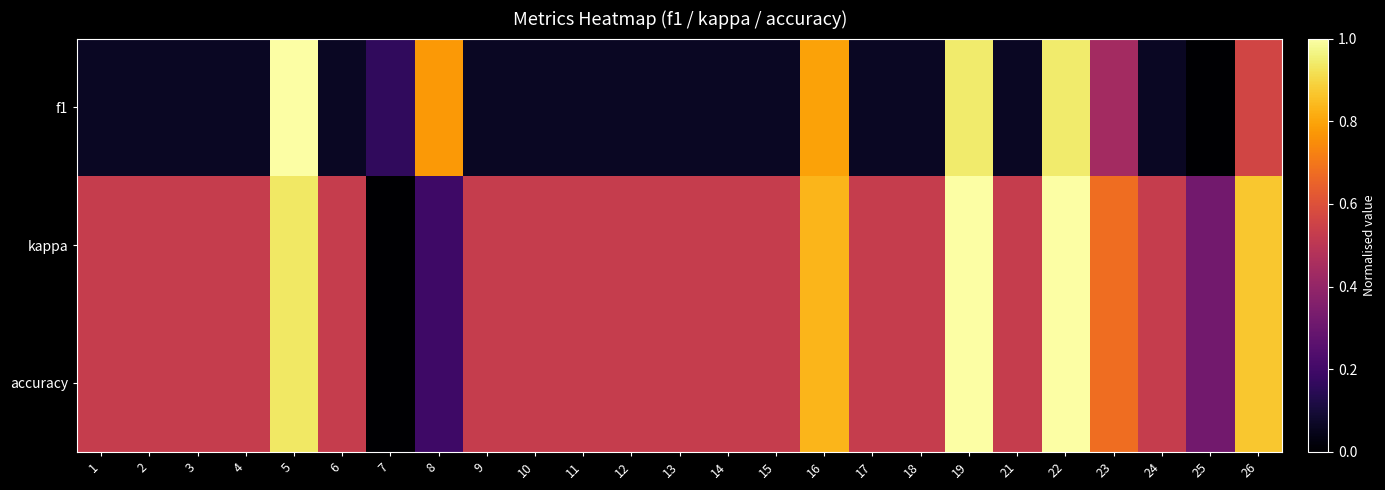

Reading right to left, what are all the values shown in this chart?

f1: 26=0.6	25=0.0	24=0.1	23=0.4	22=0.9	21=0.1	19=0.9	18=0.1	17=0.1	16=0.8	15=0.1	14=0.1	13=0.1	12=0.1	11=0.1	10=0.1	9=0.1	8=0.8	7=0.2	6=0.1	5=1.0	4=0.1	3=0.1	2=0.1	1=0.1
kappa: 26=0.9	25=0.3	24=0.5	23=0.7	22=1.0	21=0.5	19=1.0	18=0.5	17=0.5	16=0.8	15=0.5	14=0.5	13=0.5	12=0.5	11=0.5	10=0.5	9=0.5	8=0.2	7=0.0	6=0.5	5=0.9	4=0.5	3=0.5	2=0.5	1=0.5
accuracy: 26=0.9	25=0.3	24=0.5	23=0.7	22=1.0	21=0.5	19=1.0	18=0.5	17=0.5	16=0.8	15=0.5	14=0.5	13=0.5	12=0.5	11=0.5	10=0.5	9=0.5	8=0.2	7=0.0	6=0.5	5=0.9	4=0.5	3=0.5	2=0.5	1=0.5